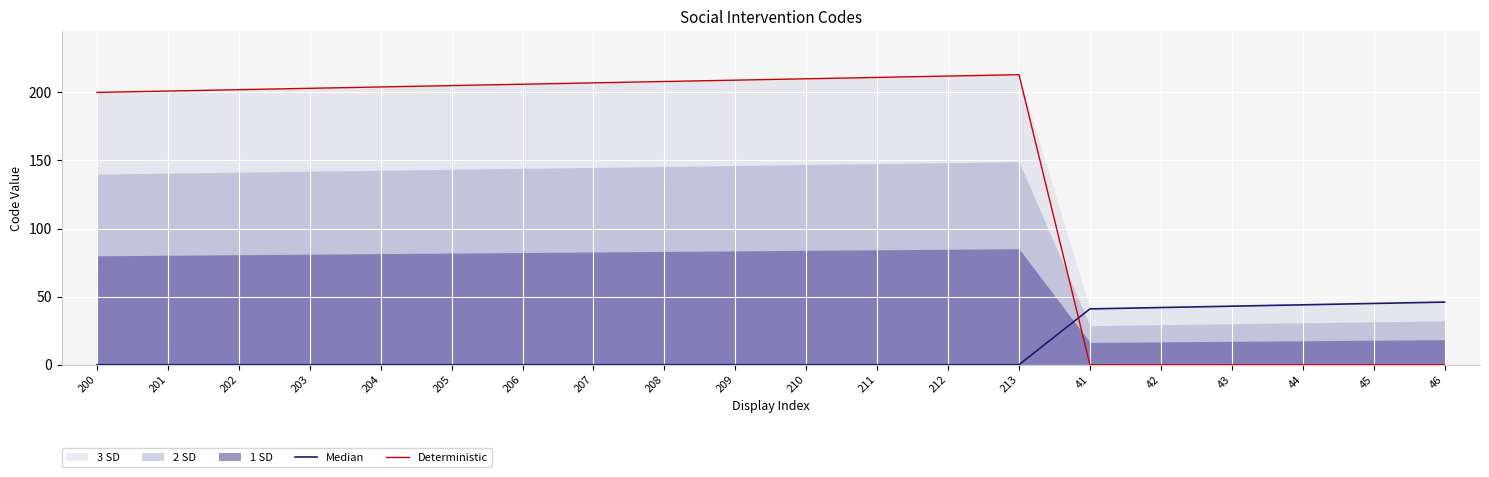

How many values in the Deterministic series are below 204?

10